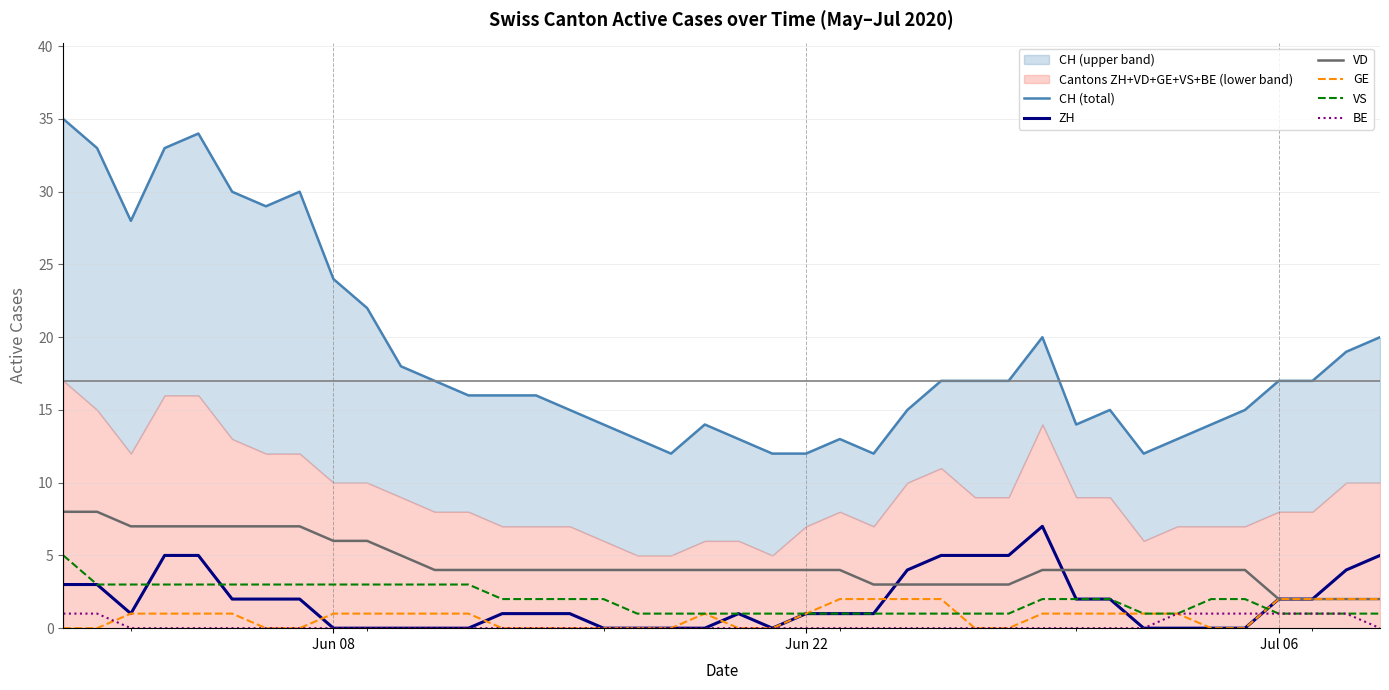

Reading right to left, what are all the values shown in this chart?

CH (total): 20	19	17	17	15	14	13	12	15	14	20	17	17	17	15	12	13	12	12	13	14	12	13	14	15	16	16	16	17	18	22	24	30	29	30	34	33	28	33	35
ZH: 5	4	2	2	0	0	0	0	2	2	7	5	5	5	4	1	1	1	0	1	0	0	0	0	1	1	1	0	0	0	0	0	2	2	2	5	5	1	3	3
VD: 2	2	2	2	4	4	4	4	4	4	4	3	3	3	3	3	4	4	4	4	4	4	4	4	4	4	4	4	4	5	6	6	7	7	7	7	7	7	8	8
GE: 2	2	2	2	0	0	1	1	1	1	1	0	0	2	2	2	2	1	0	0	1	0	0	0	0	0	0	1	1	1	1	1	0	0	1	1	1	1	0	0
VS: 1	1	1	1	2	2	1	1	2	2	2	1	1	1	1	1	1	1	1	1	1	1	1	2	2	2	2	3	3	3	3	3	3	3	3	3	3	3	3	5
BE: 0	1	1	1	1	1	1	0	0	0	0	0	0	0	0	0	0	0	0	0	0	0	0	0	0	0	0	0	0	0	0	0	0	0	0	0	0	0	1	1